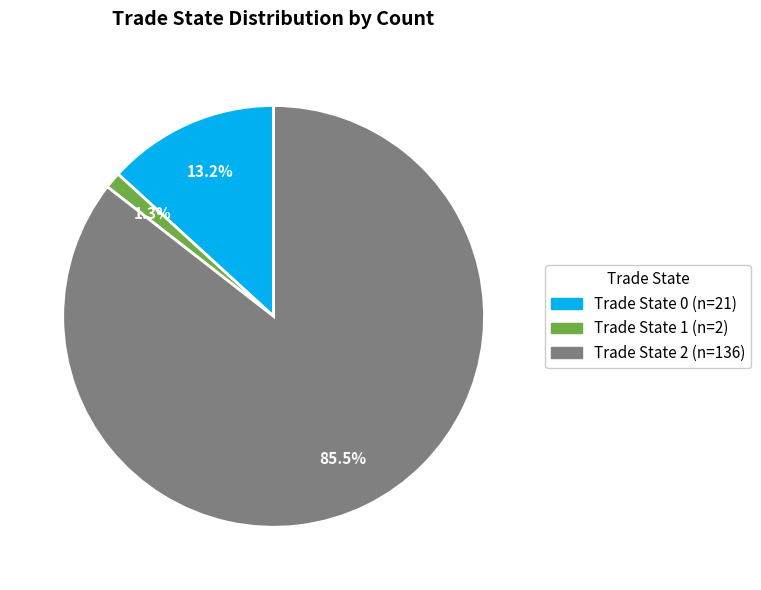

How many slices are in this pie chart?

3